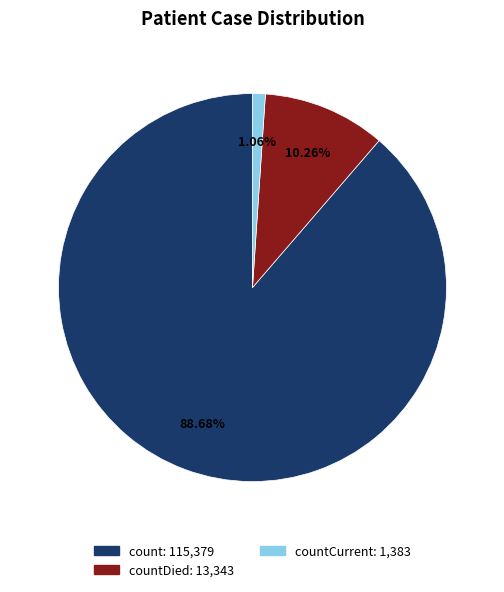

Is there any slice that represents more than half of the pie?

Yes